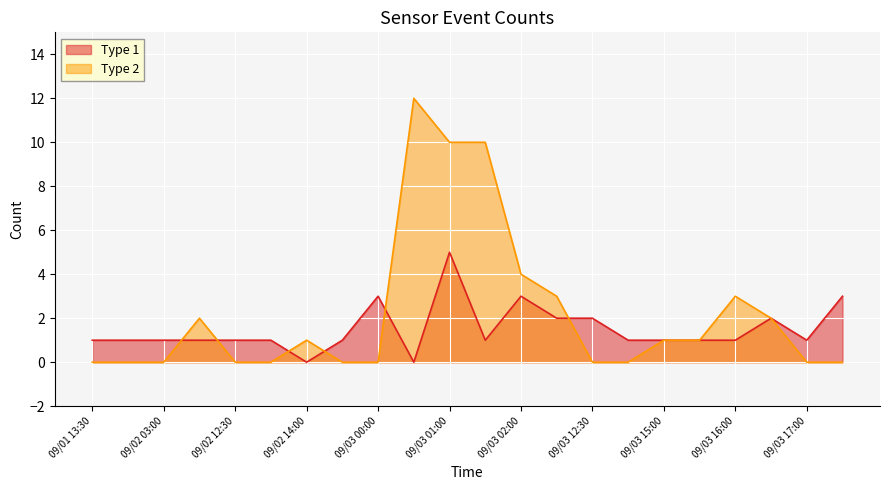

What is the total value across all series at 09/01 14:00?

1